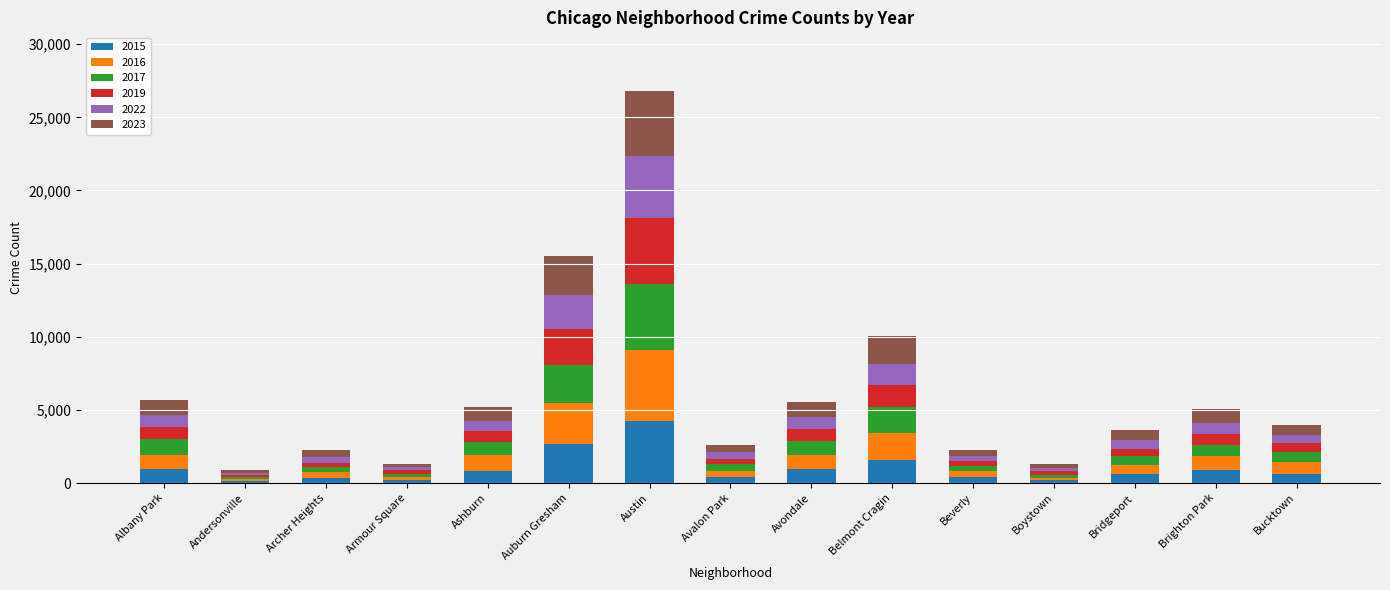

The 2015 series shows 4212 at Austin. True or false?

True